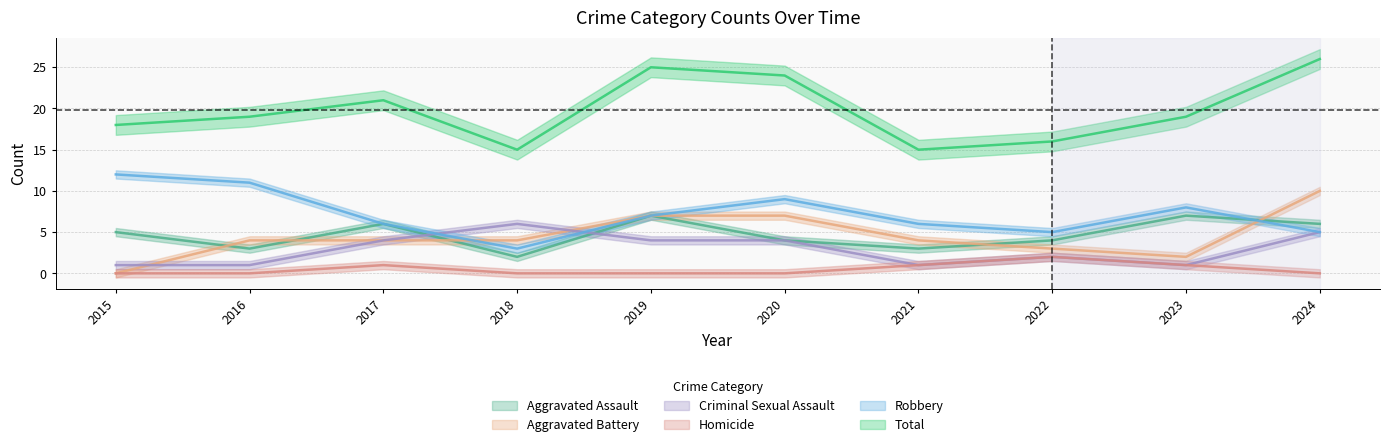

The value of Robbery at 2015 is 21. True or false?

False